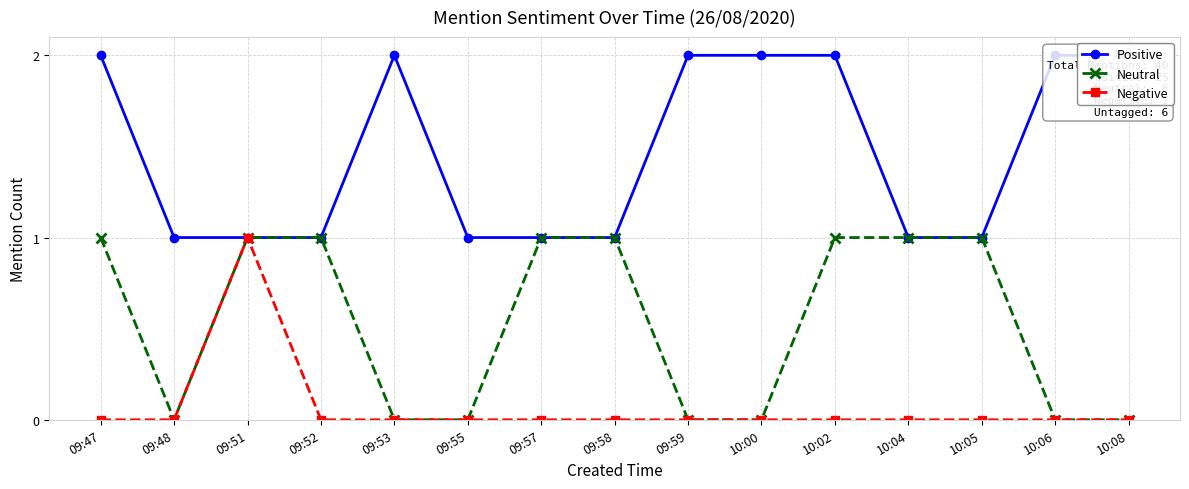

The value of Neutral at 10:02 is 2. True or false?

False